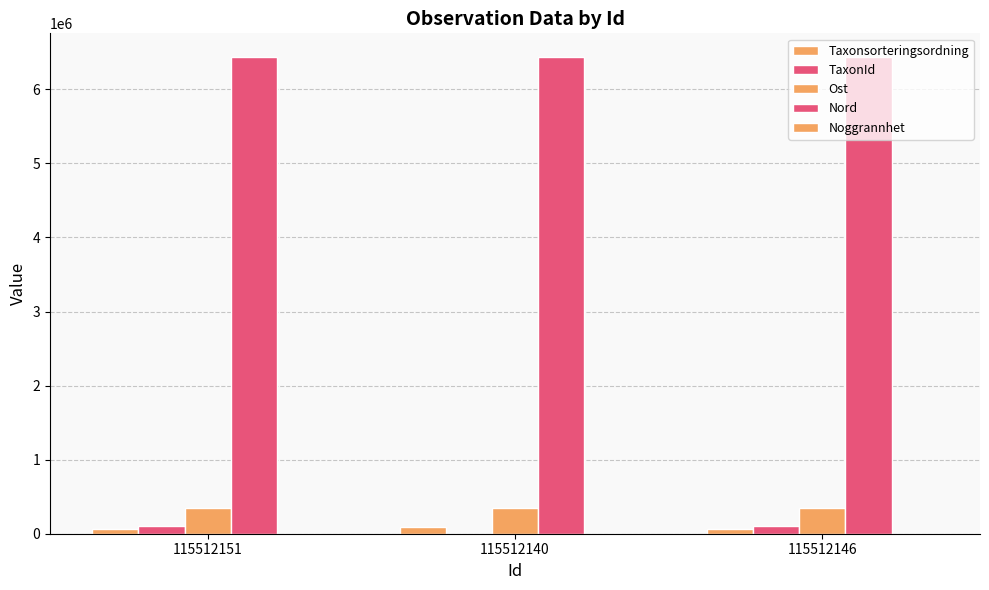

At which label is Taxonsorteringsordning closest to 75740?

115512151